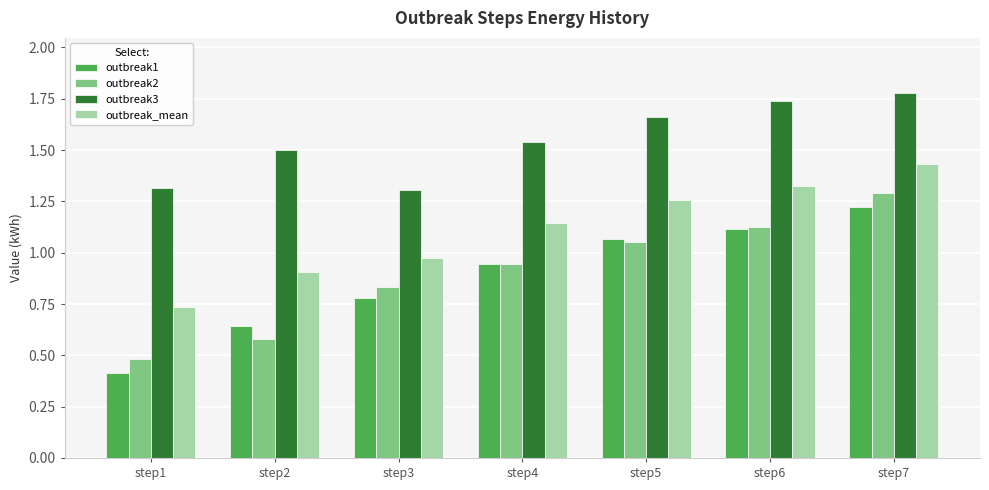

Where is outbreak1 nearest to the value 0?

step1